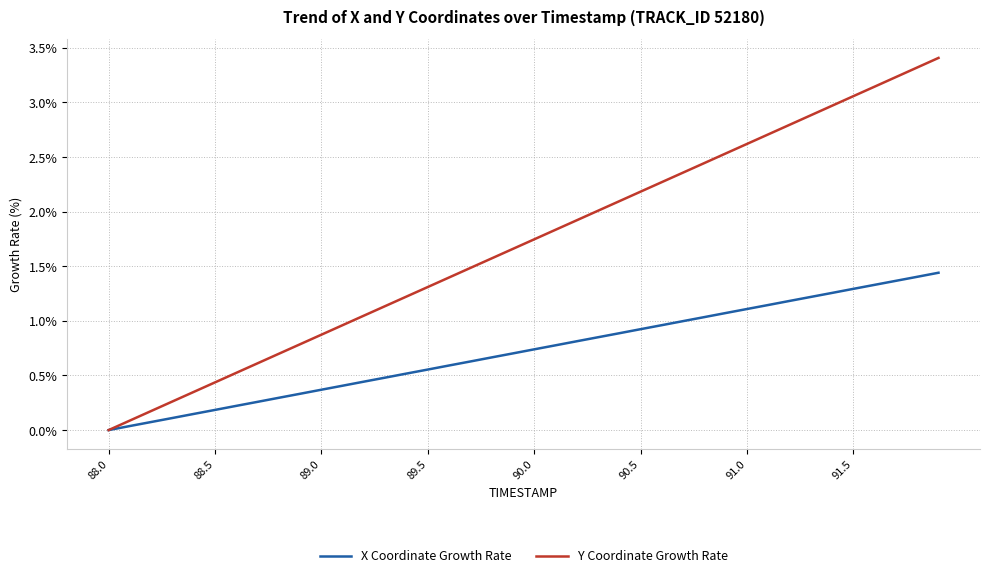

What is the maximum value shown in the chart?

3.4